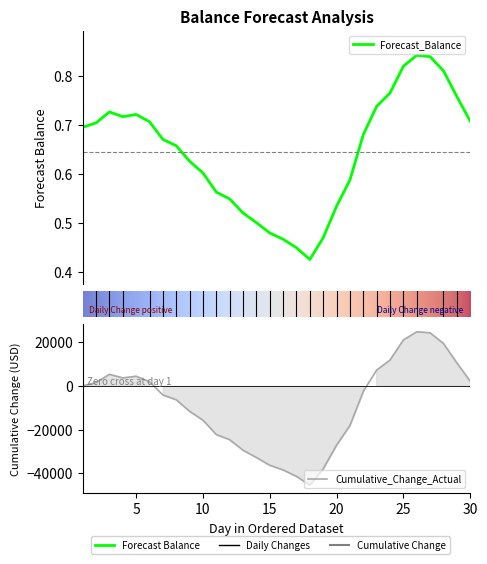

Between 2024-12-11 and 2024-12-21, which series saw the biggest shift?

Cumulative_Change_Actual